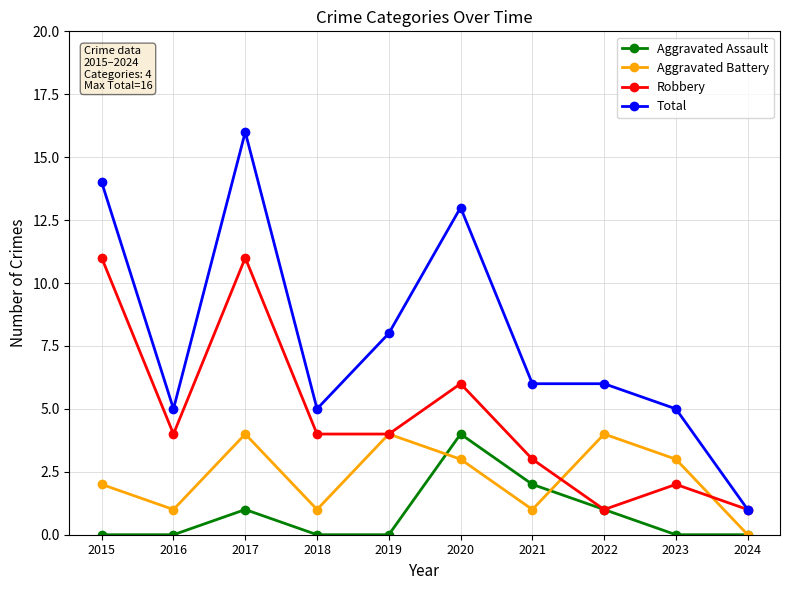

Rank the series by their average value, from highest to lowest.

Total, Robbery, Aggravated Battery, Aggravated Assault